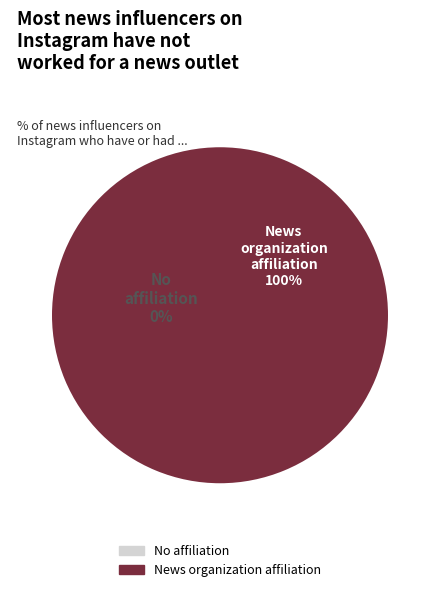

The 1503505499 slice represents 0% of the pie. True or false?

True